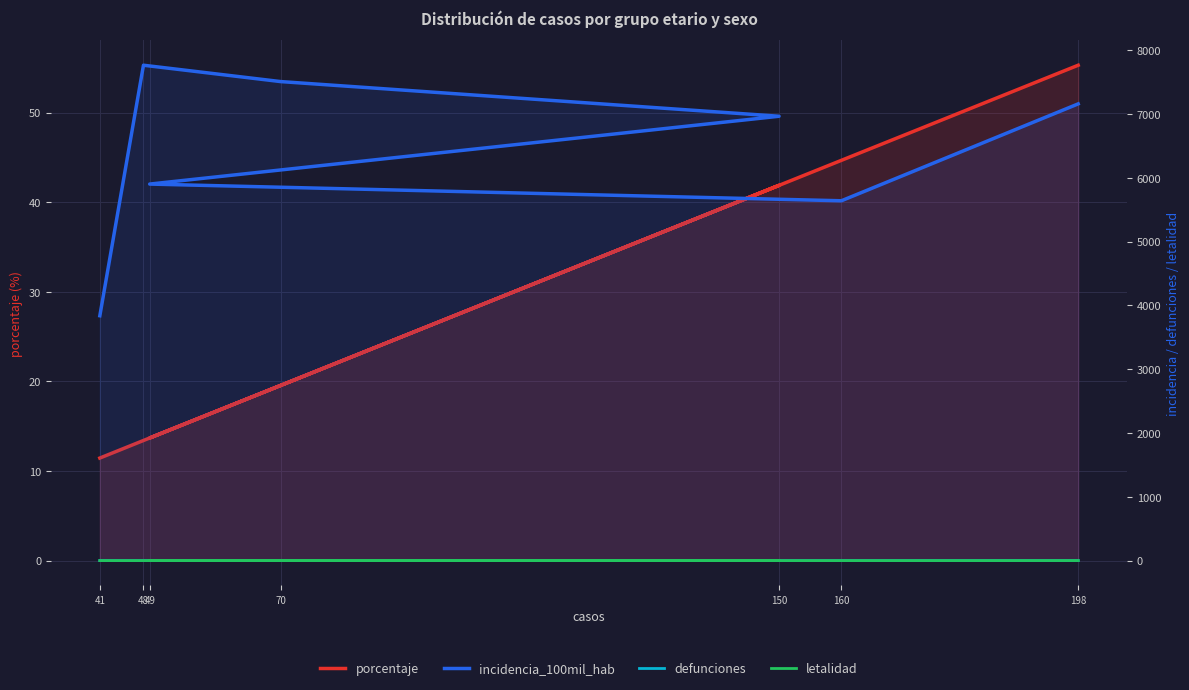

Does the chart display data point markers on the line(s)?

No